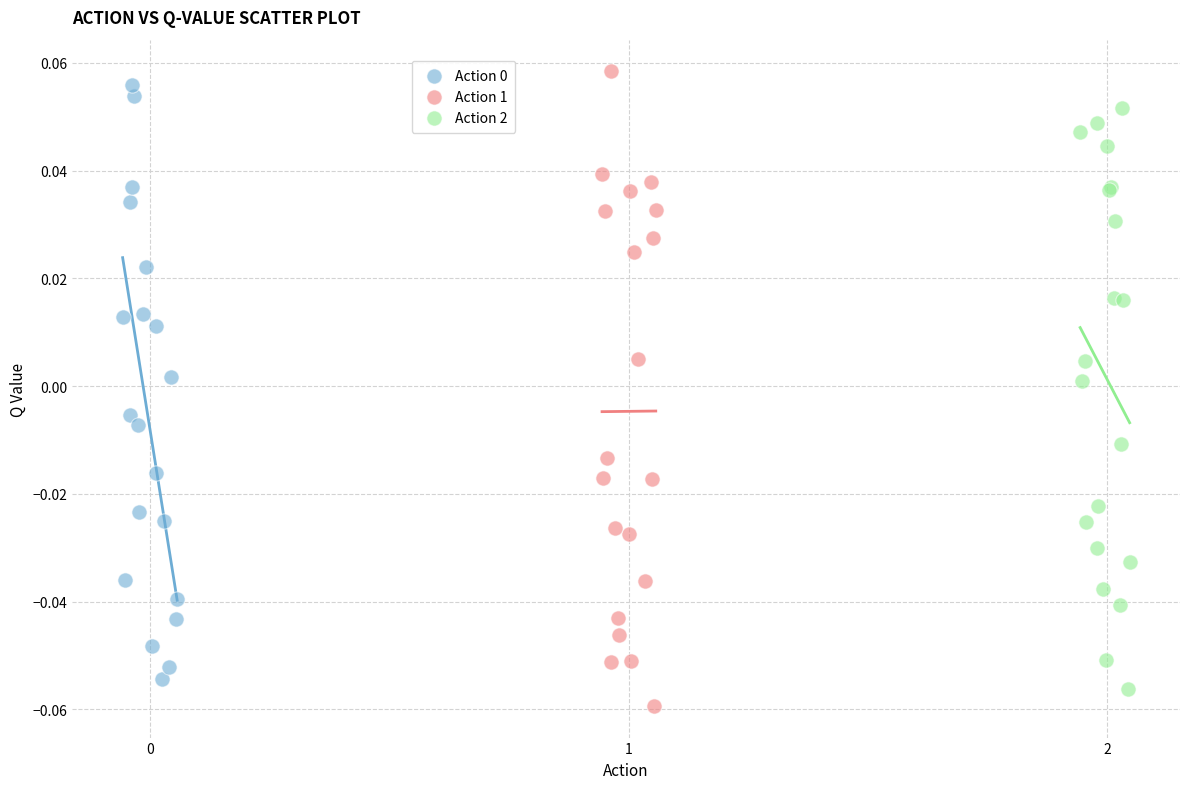

Which series reaches the maximum Y coordinate?

Action 1